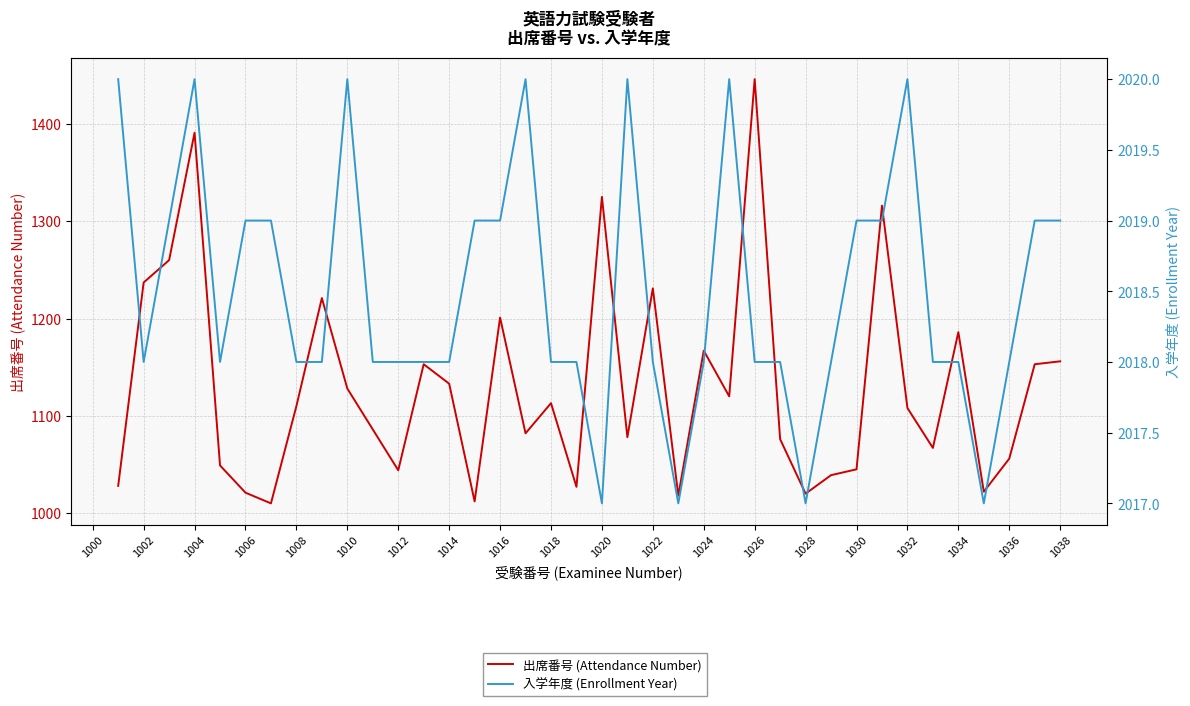

How many data points does each series have?

38